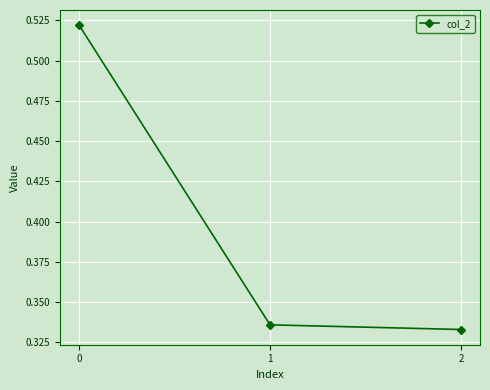

The value at 2 is 0.2. True or false?

False